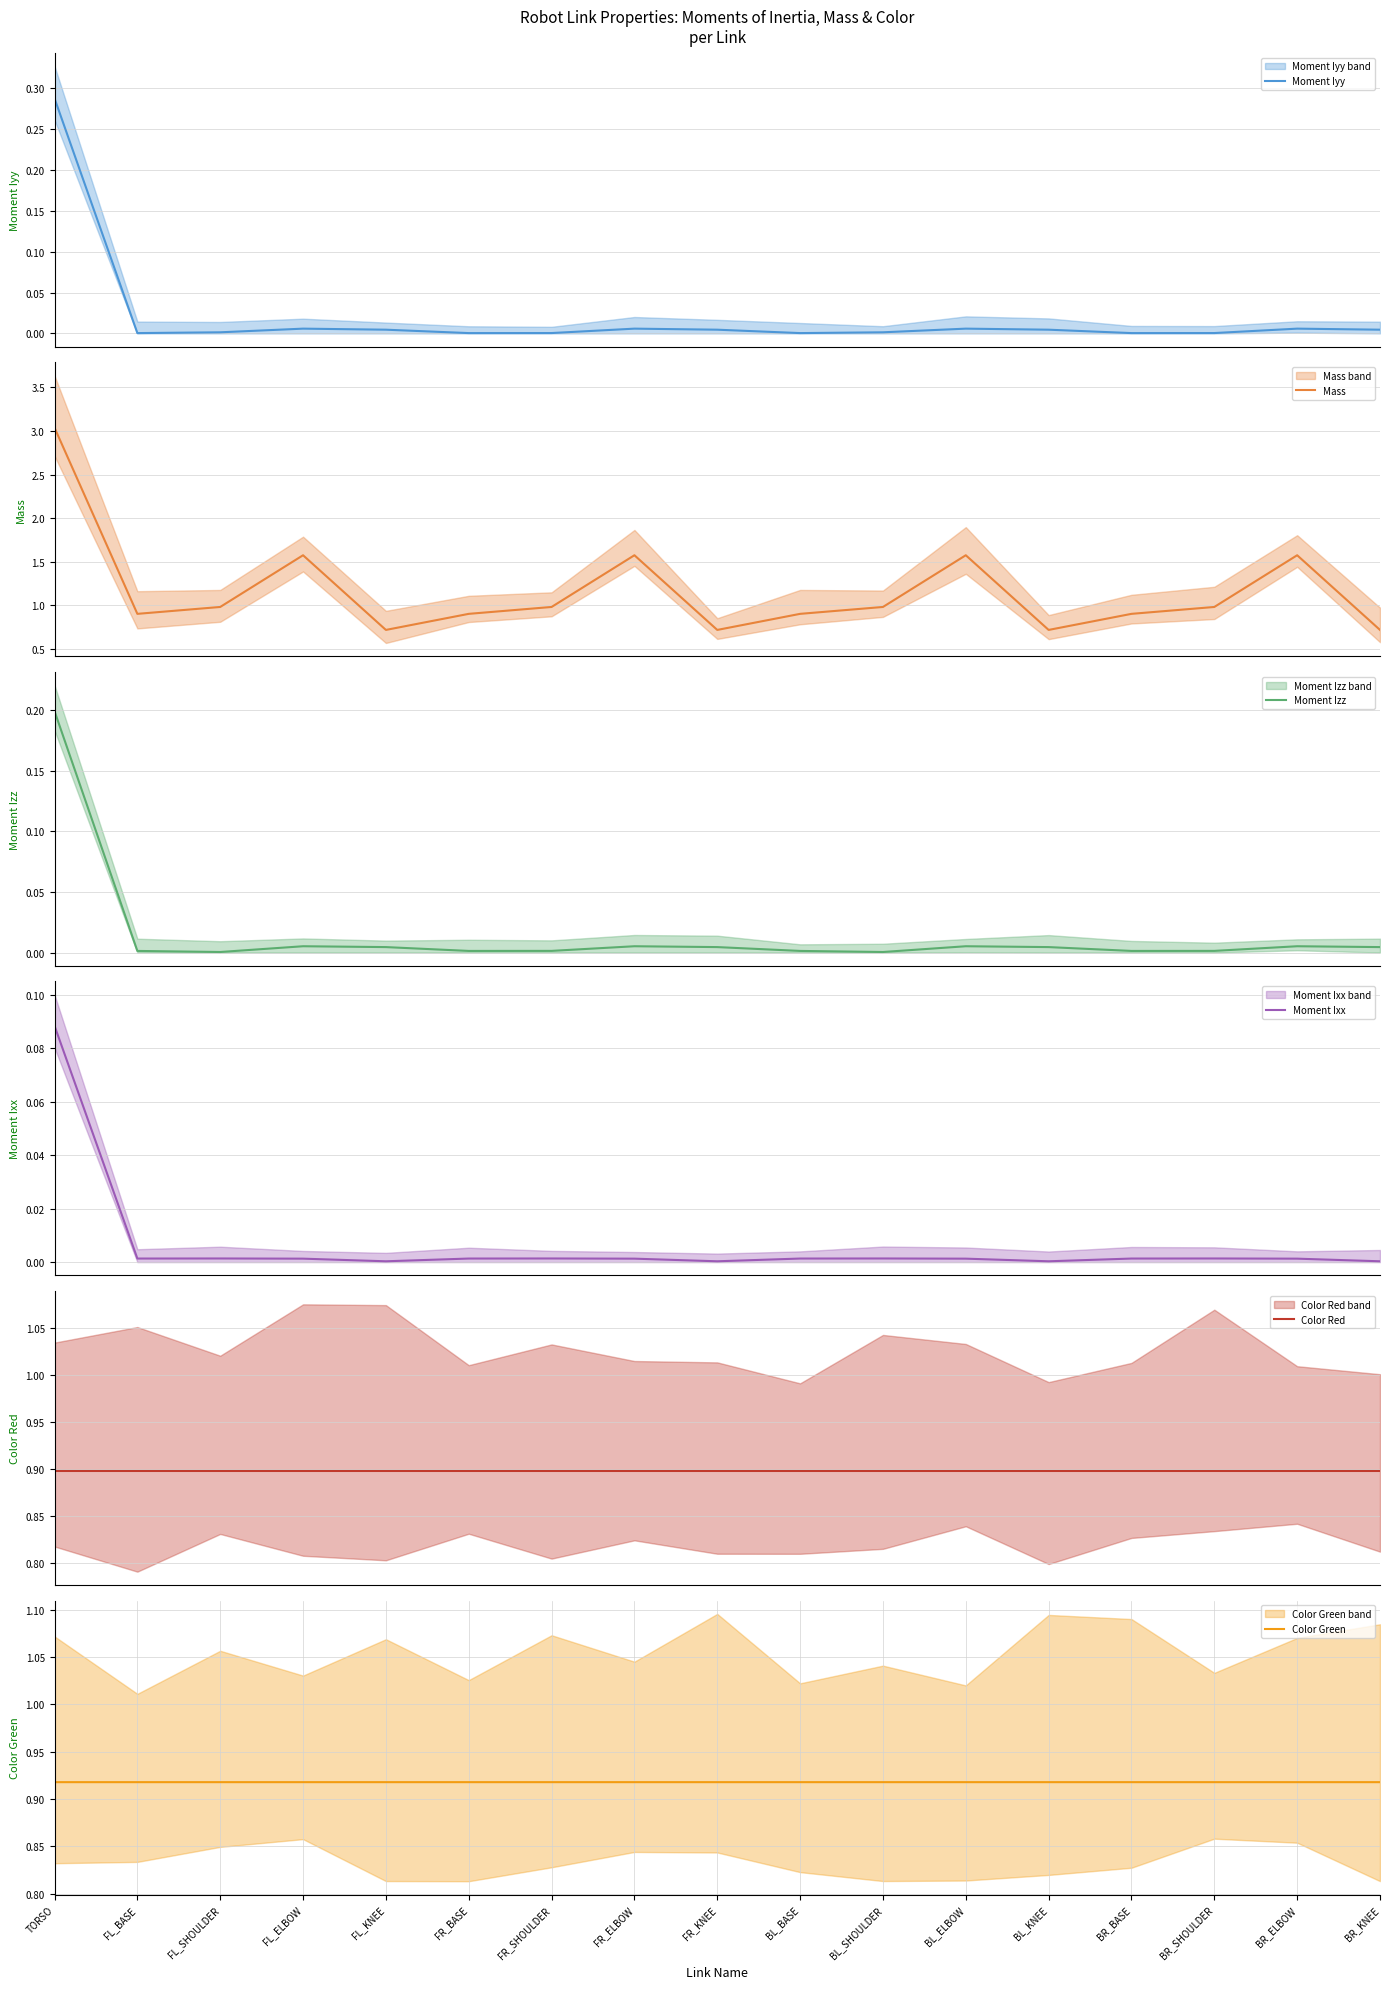

What is the minimum value for Color Green?

0.9